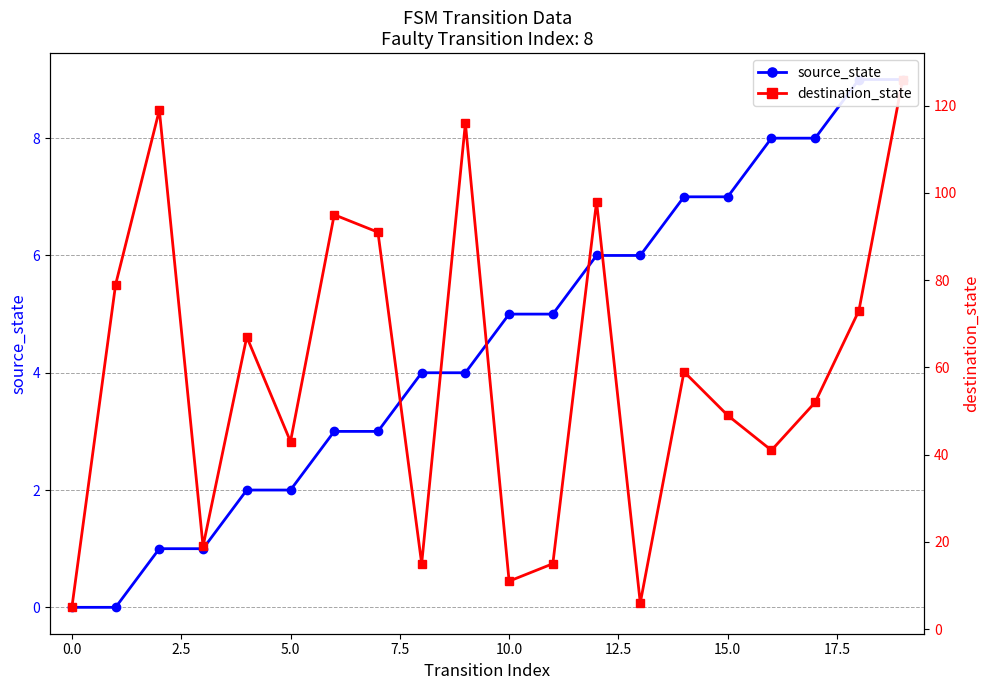

True or false: destination_state and source_state cross at least once.

False